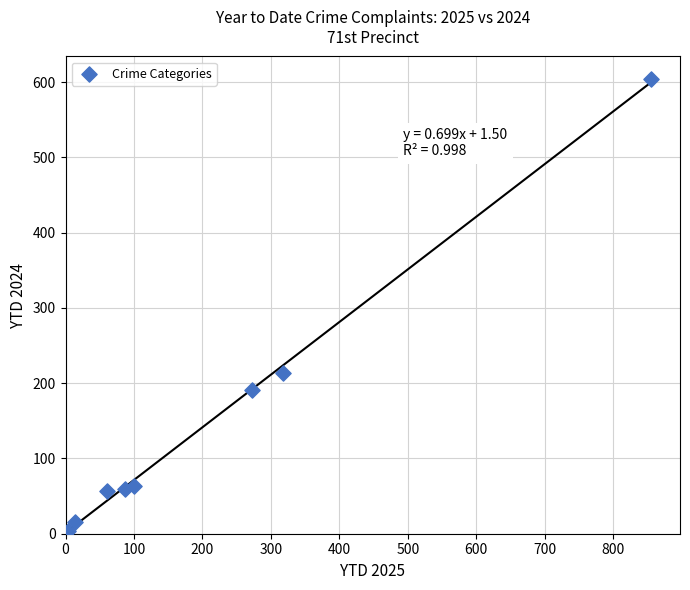

What is the range of X values (max minus min)?

851